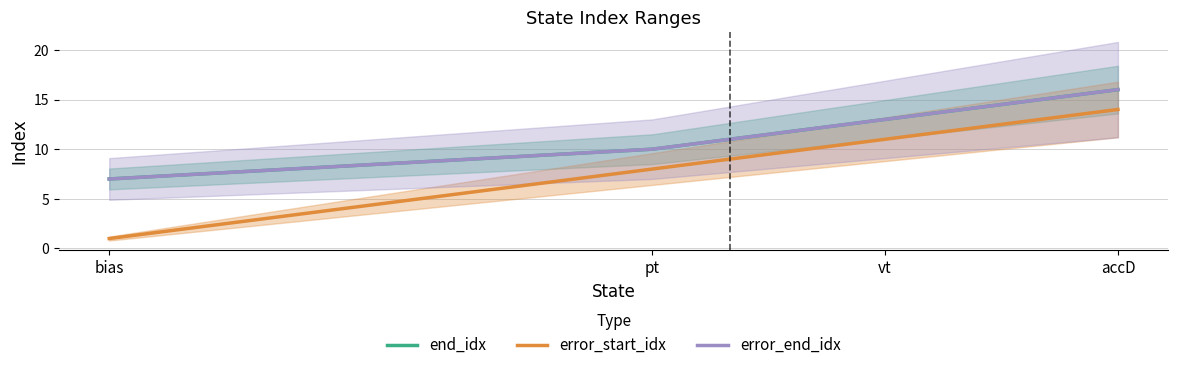

Reading left to right, extract all data points from this chart.

end_idx: bias=7	pt=10	vt=13	accD=16
error_start_idx: bias=1	pt=8	vt=11	accD=14
error_end_idx: bias=7	pt=10	vt=13	accD=16